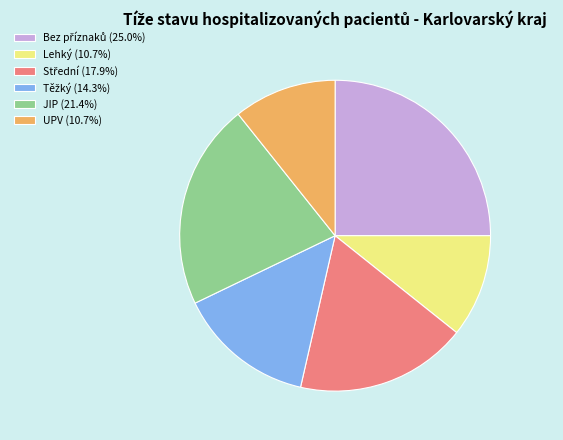

Is UPV (10.7%) the majority of the pie?

No